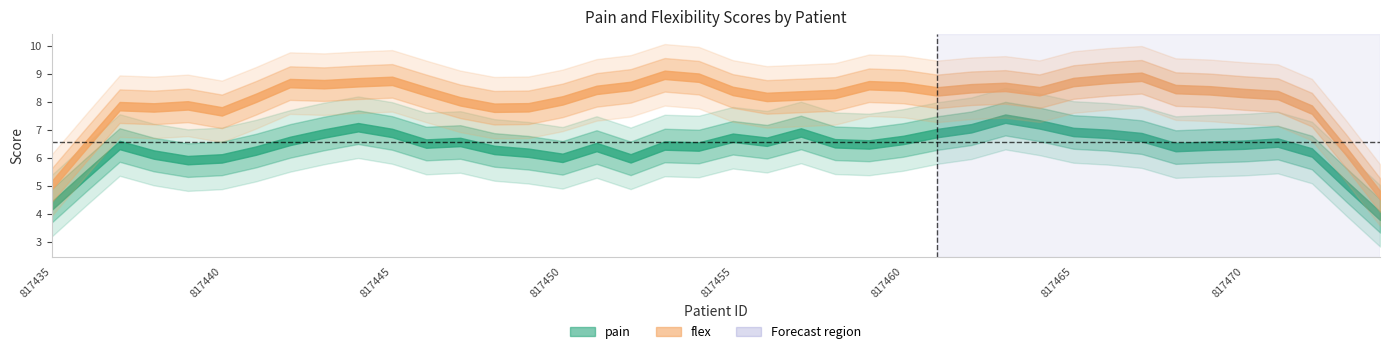

Which has a higher value, 817460 or 817440?

817460